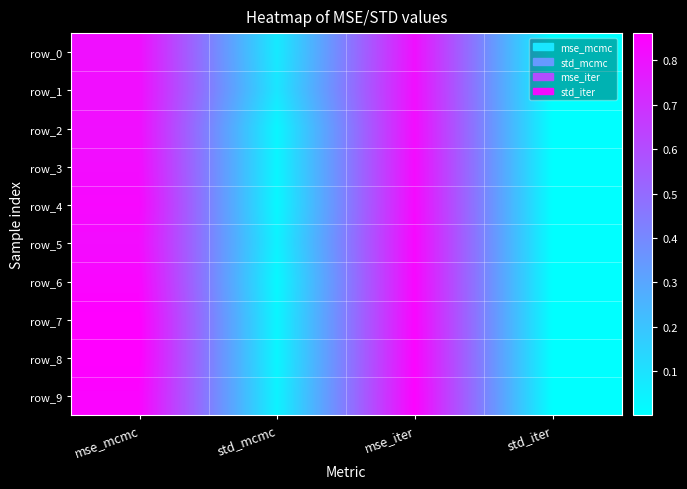

What is the maximum value for row_0?

0.8